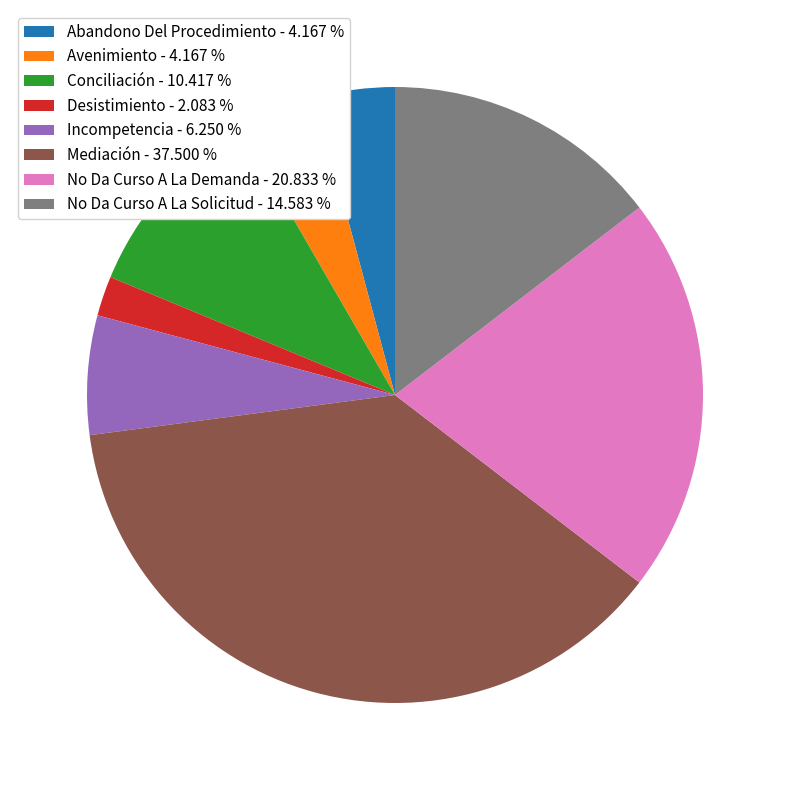

Does Desistimiento account for over 50% of the chart?

No